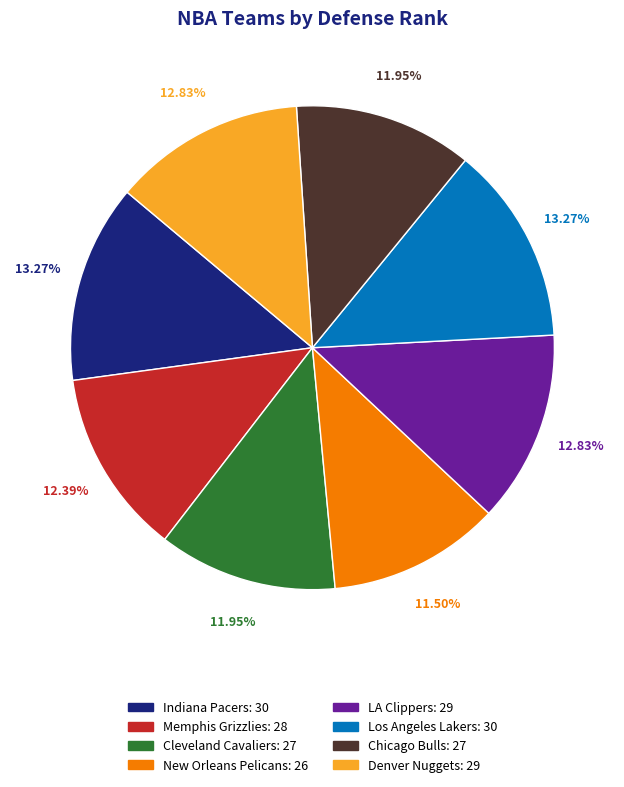

To the nearest percent, what portion does Chicago Bulls represent?

12%